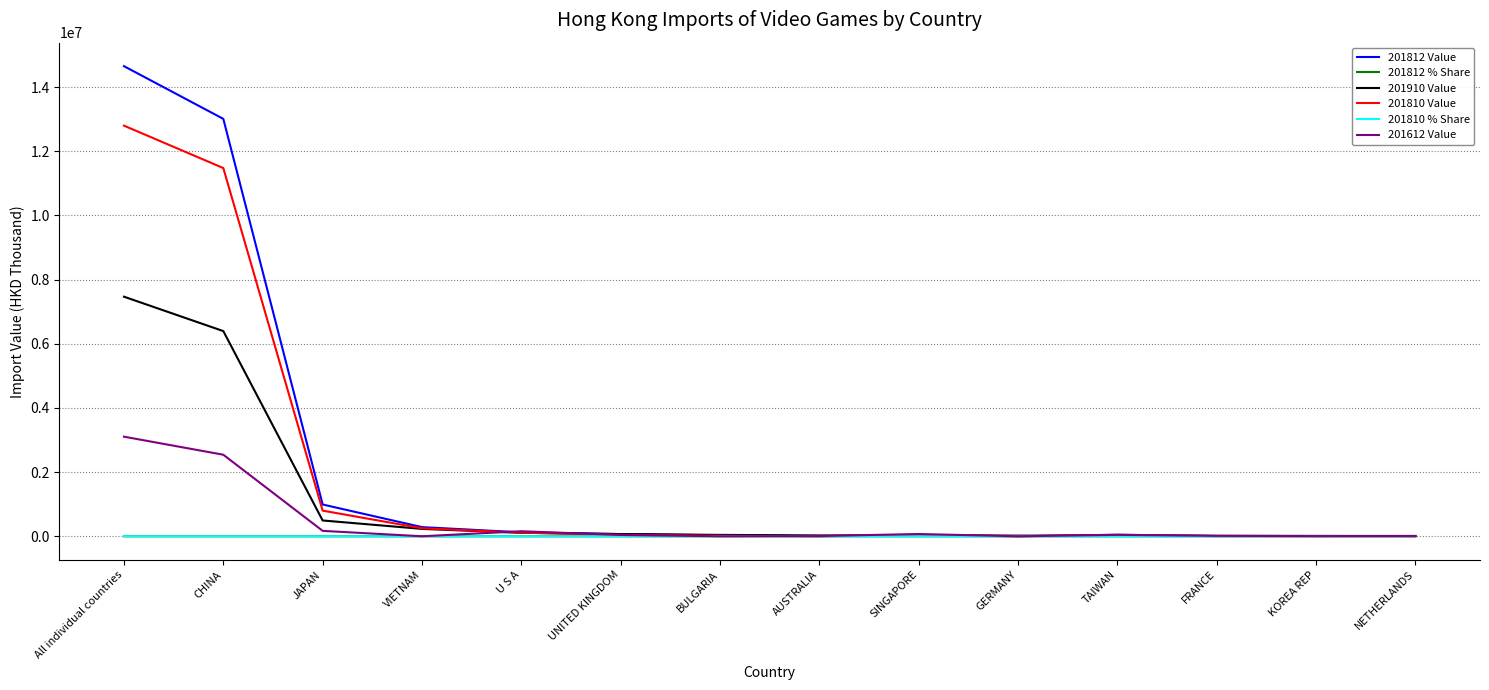

What position from the left is U S A?

5